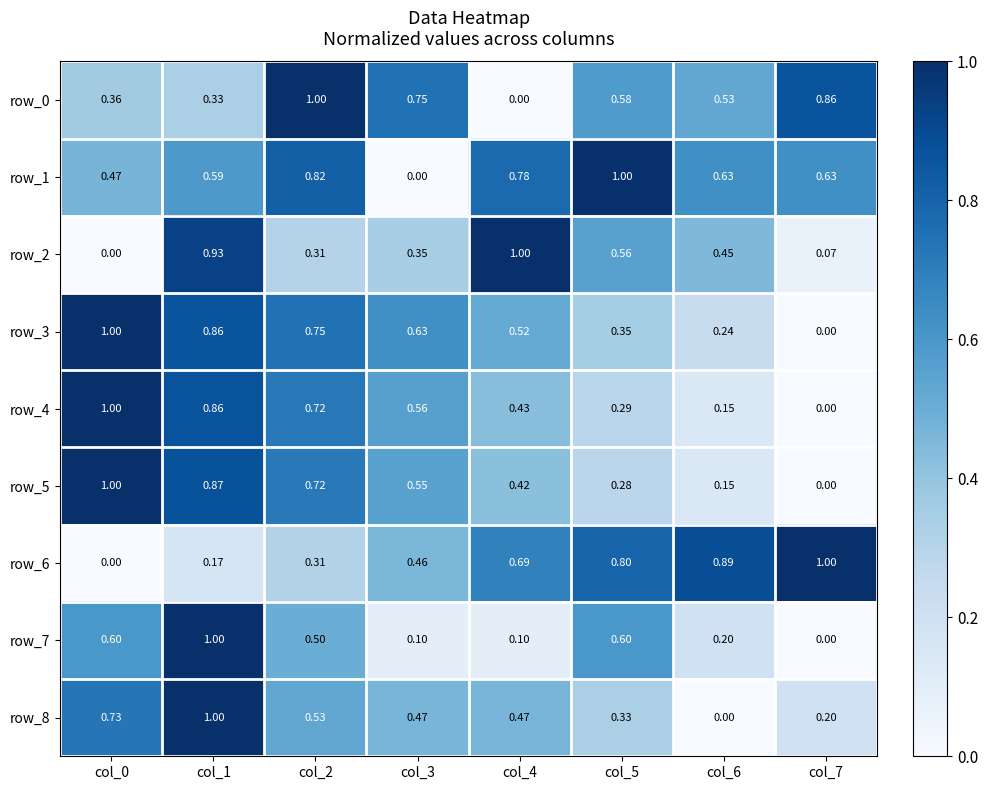

Is the value of row_4 at col_6 greater than the value of row_3 at col_1?

No